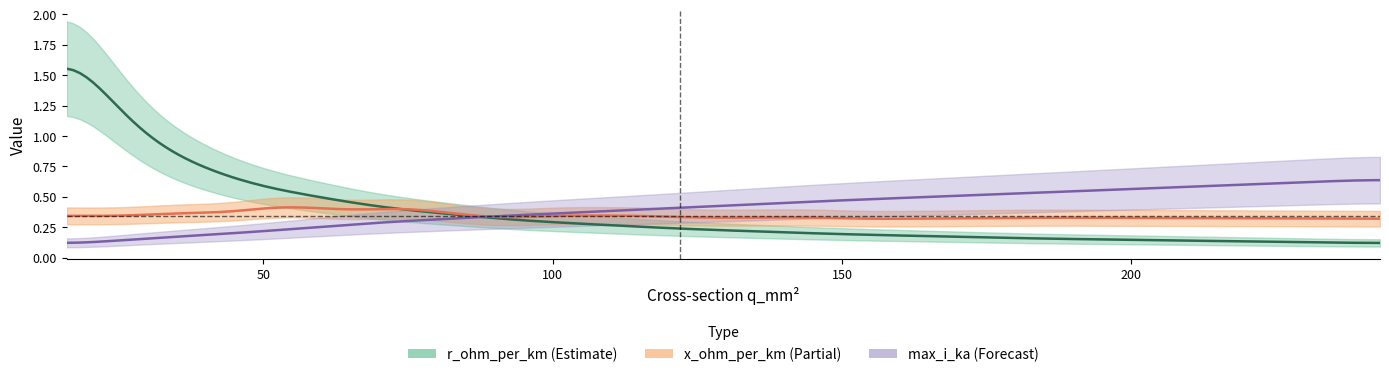

What is the total value across all series at 48?

1.1